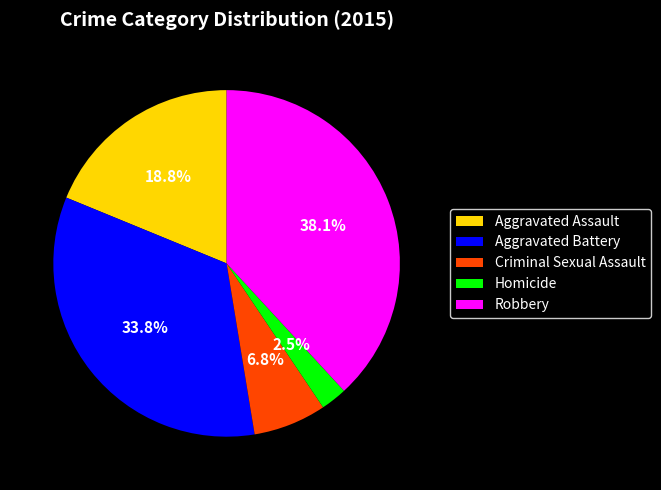

How many slices are in this pie chart?

5